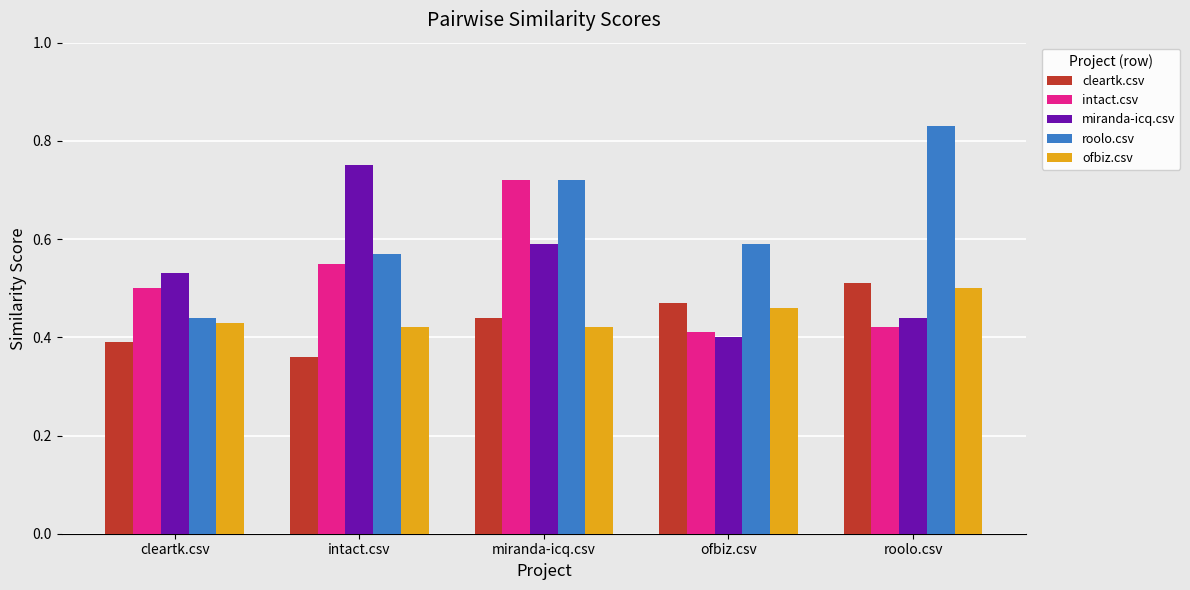

At which label is miranda-icq.csv closest to 0?

ofbiz.csv